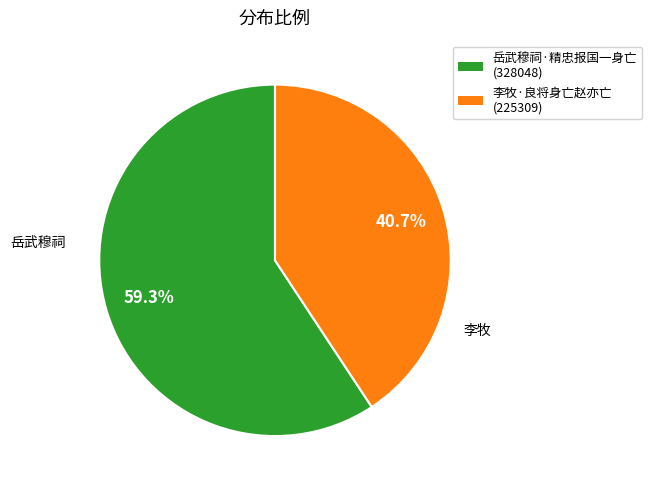

To the nearest percent, what percentage of the pie is 李牧·良将身亡赵亦亡?

41%